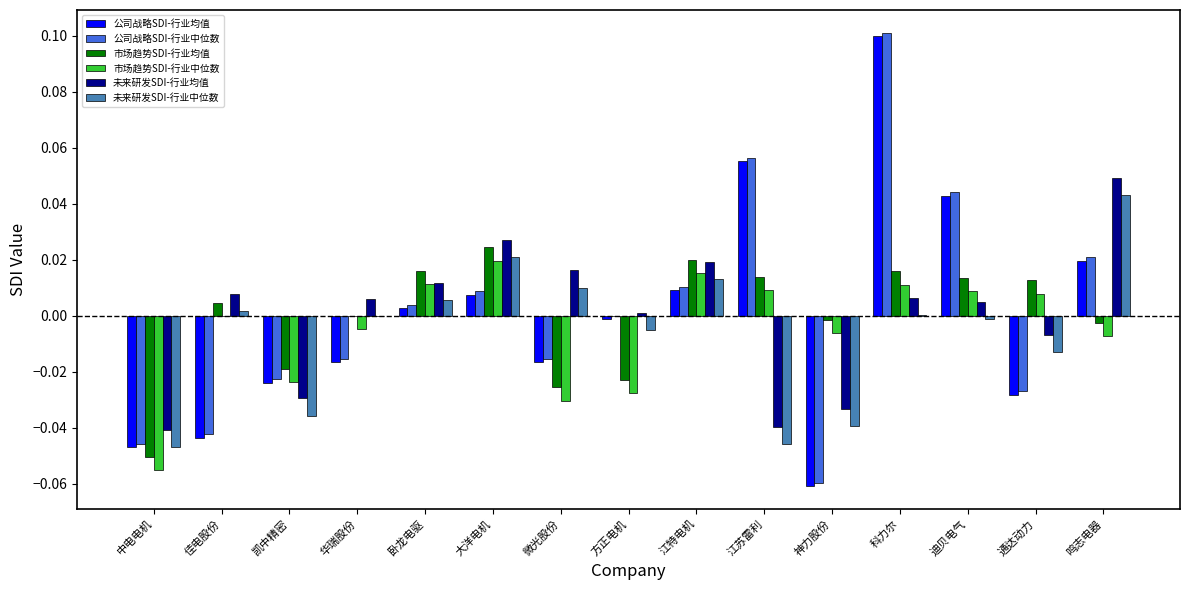

Does the chart contain stacked bars?

No